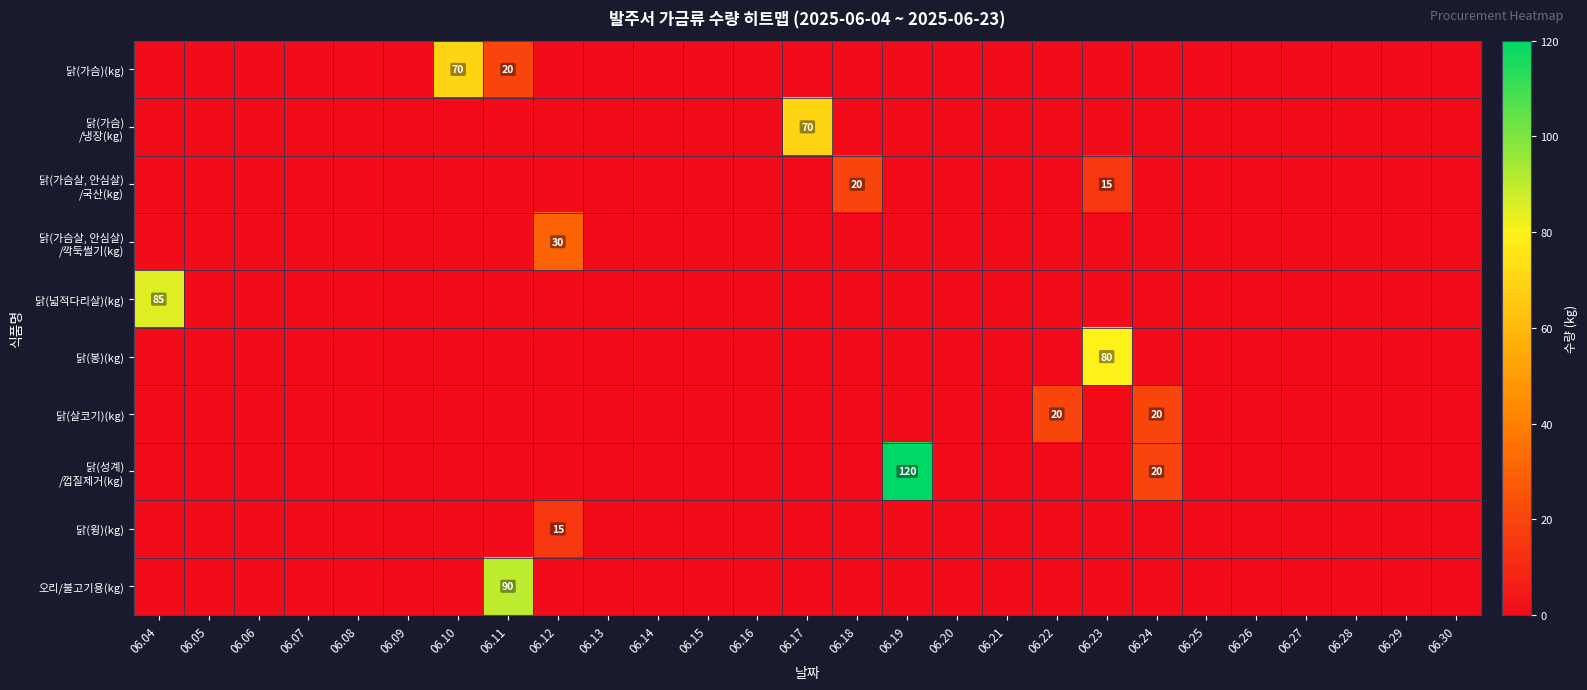

Where is 닭(가슴) /냉장(kg) nearest to the value 35?

06.04